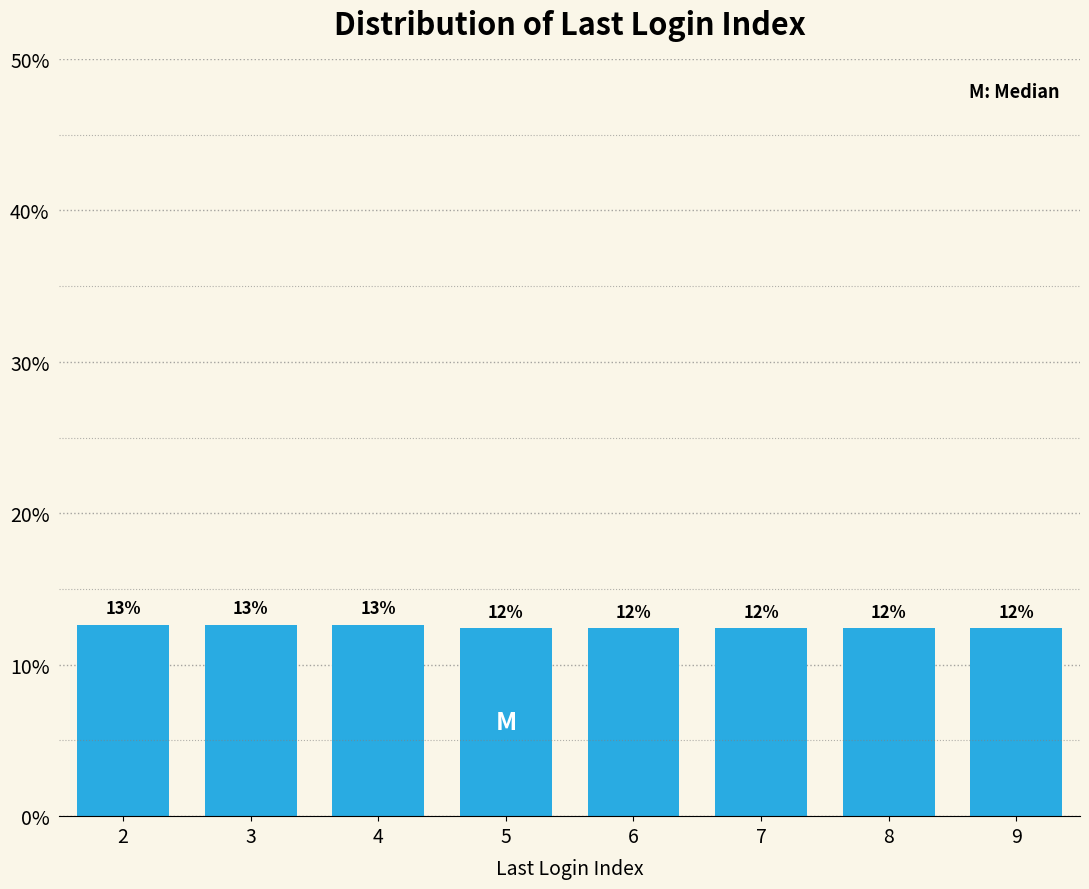

How many bars are there in total?

8